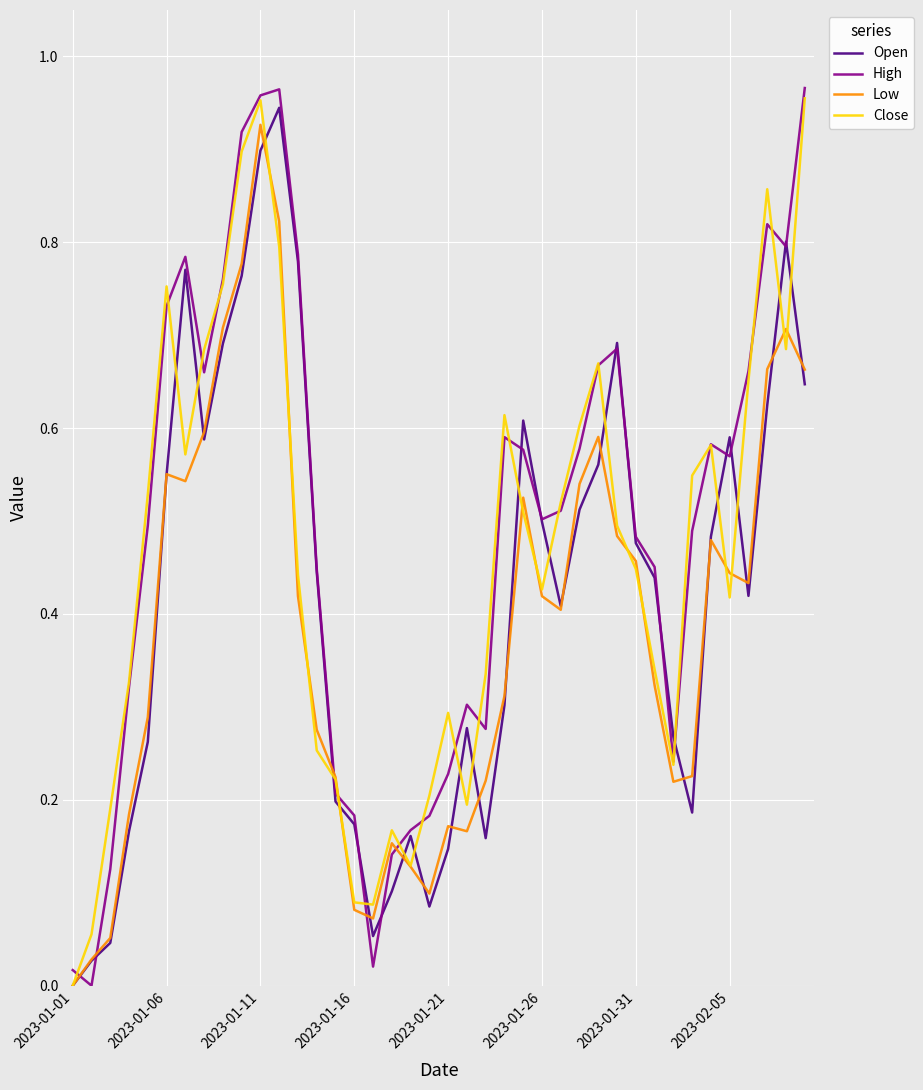

True or false: High and Open intersect in this chart.

True